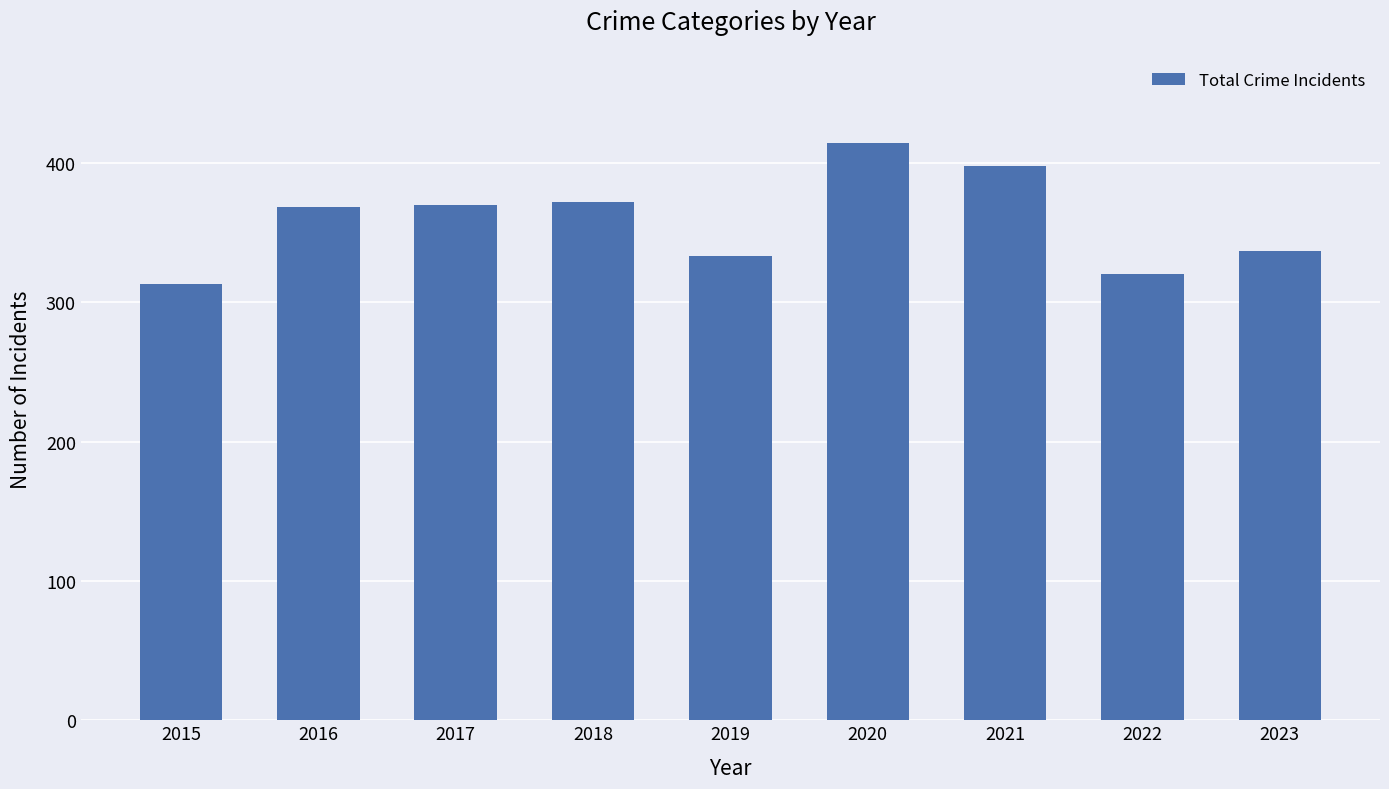

The chart shows a value of 108 at 2023. True or false?

False